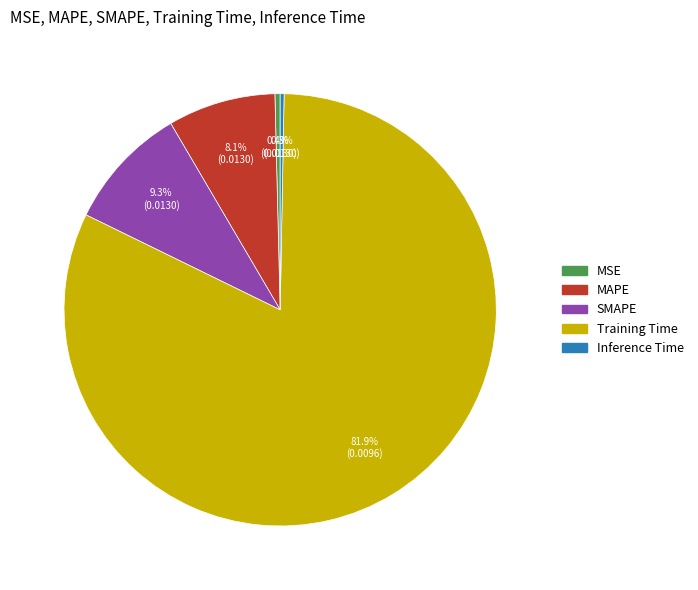

Is there any slice that represents more than half of the pie?

Yes